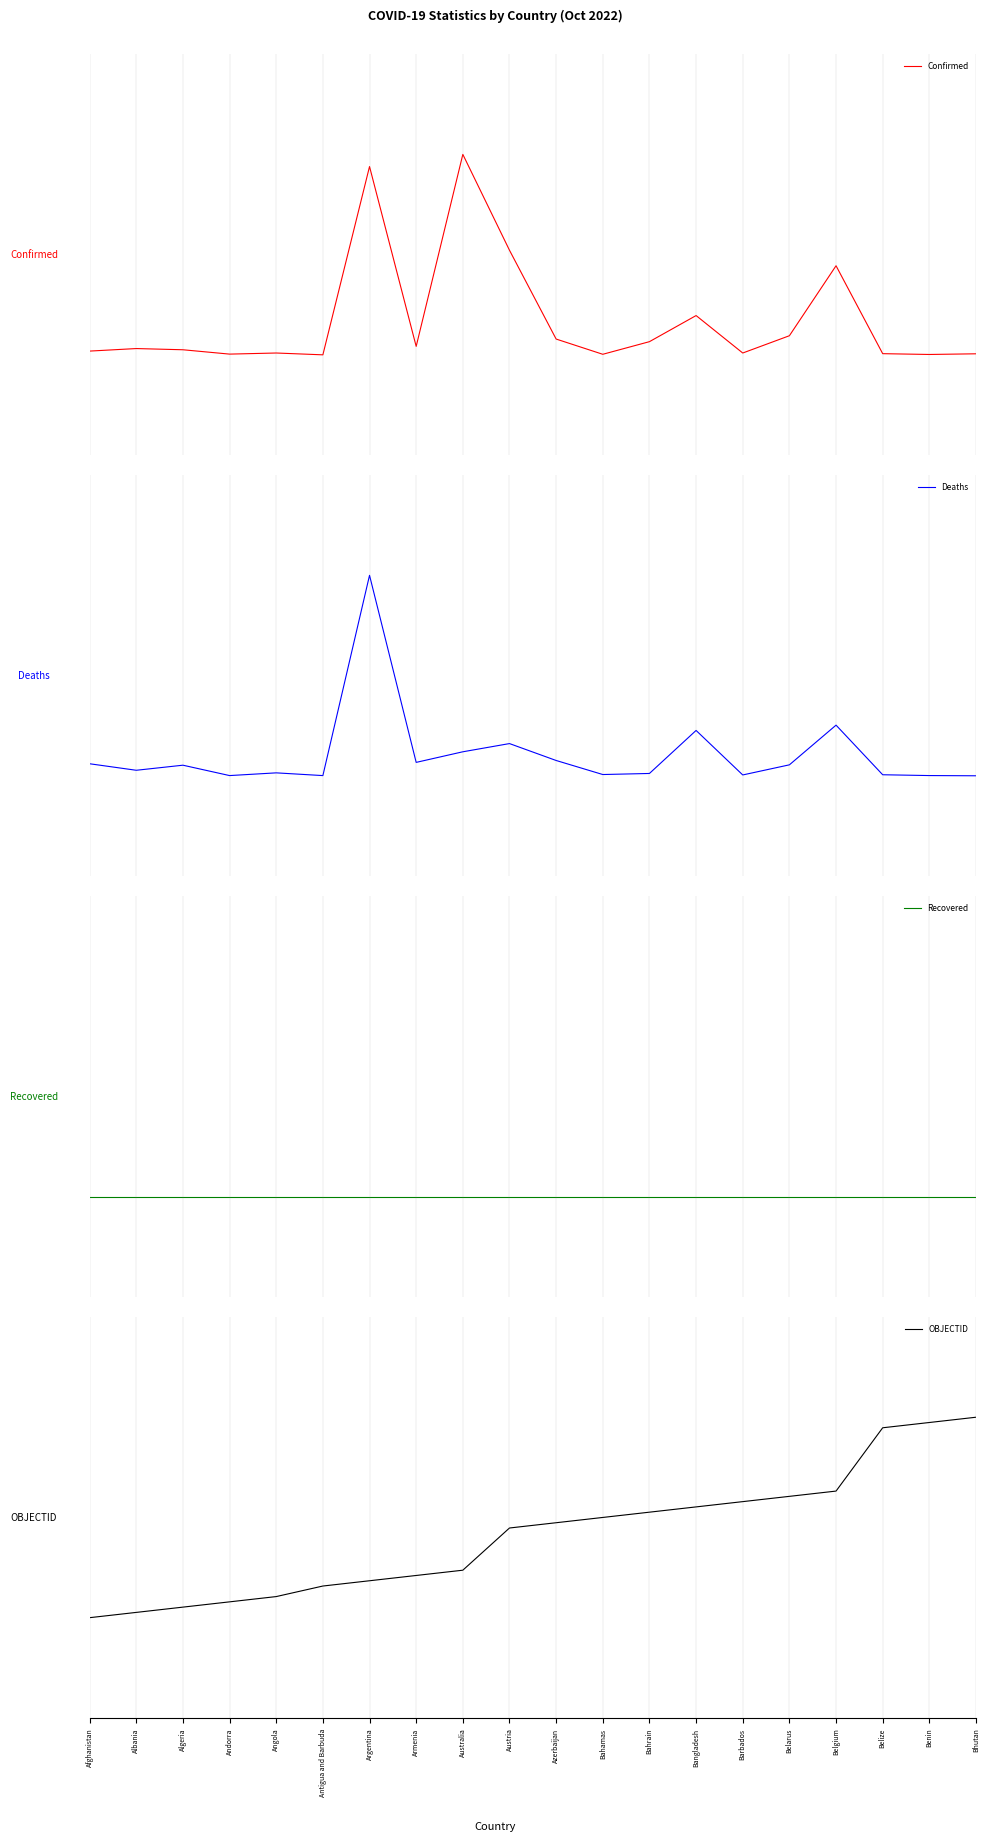

At Azerbaijan, list the series in order from smallest to largest.

Recovered, Deaths, Confirmed, OBJECTID